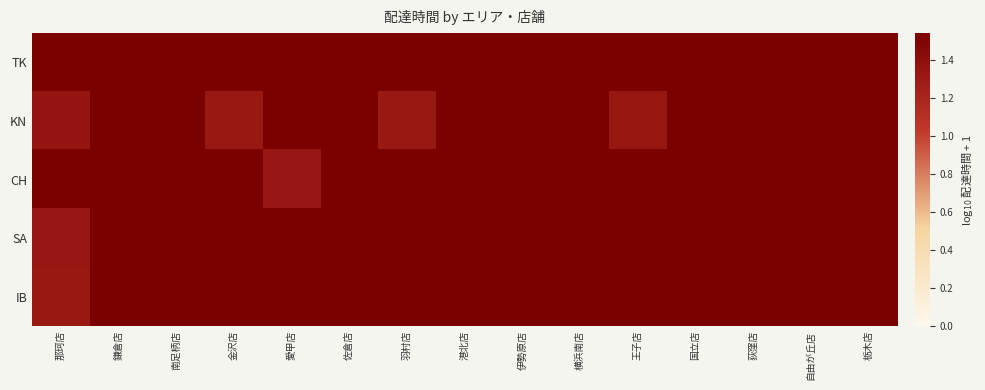

List the series in order of their peak value, lowest first.

TK, KN, CH, IB, SA